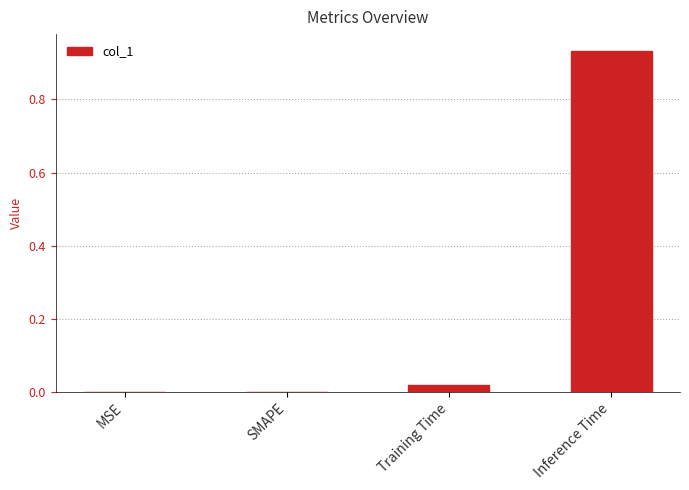

Which category has the highest value across all series?

Inference Time